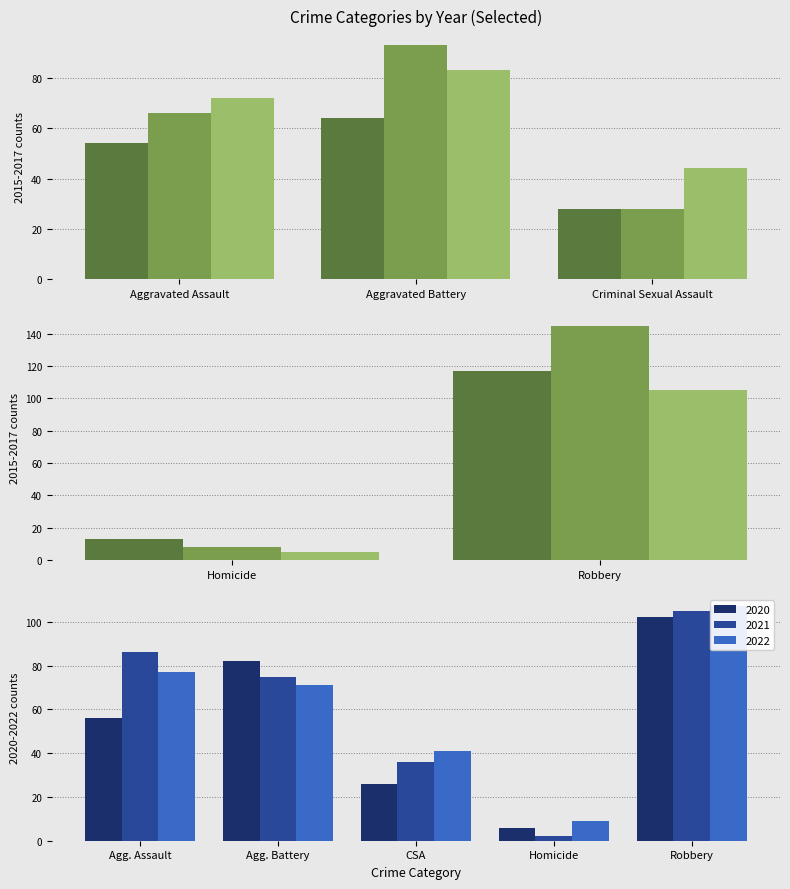

What is the maximum value for 2016?

102